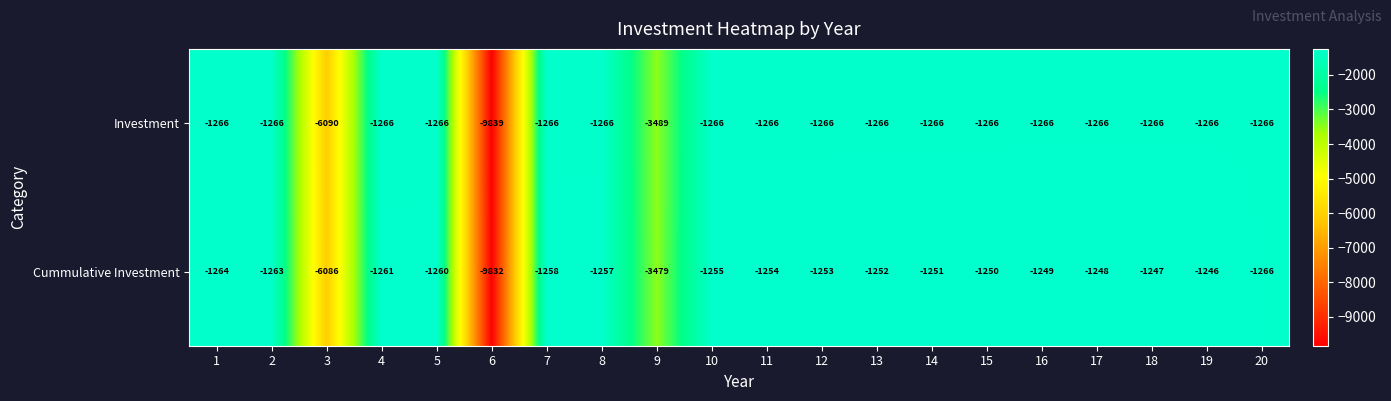

What is the difference between the highest and lowest values at 12?

13